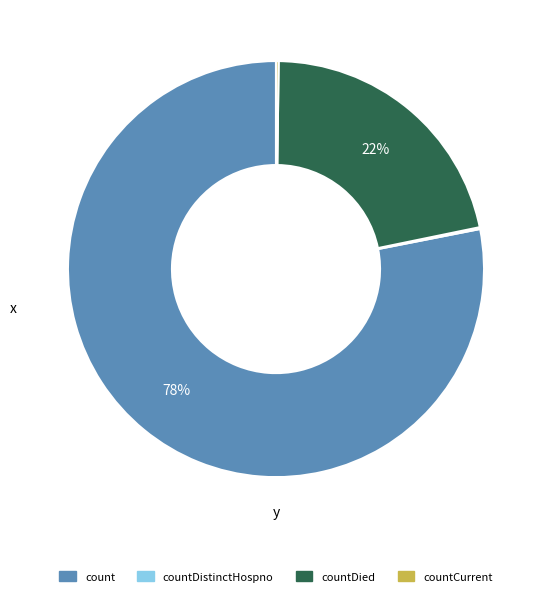

To the nearest percent, what is the difference between the largest and smallest slice percentages?

78%